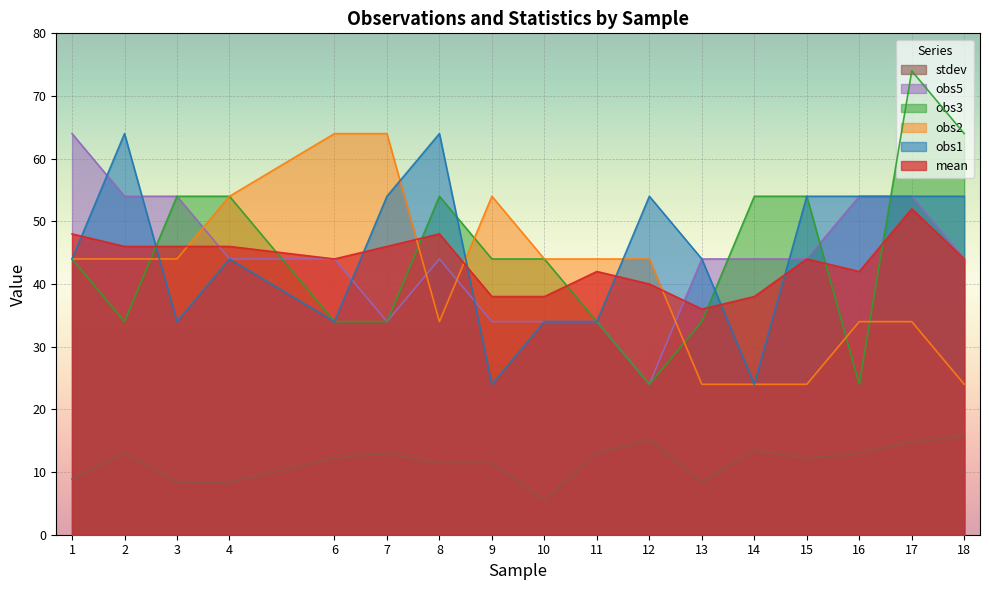

After their last crossing, which series has the higher values: obs2 or obs3?

obs3